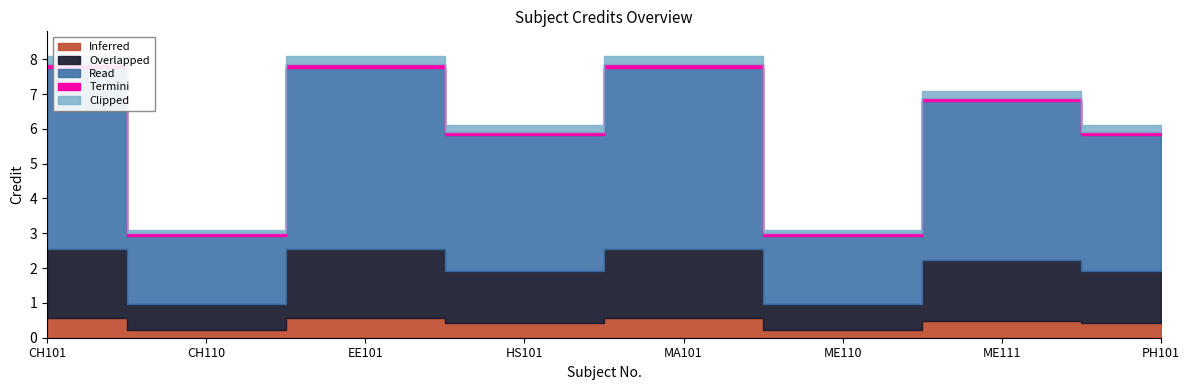

What is the change in value from EE101 to ME111?

-1